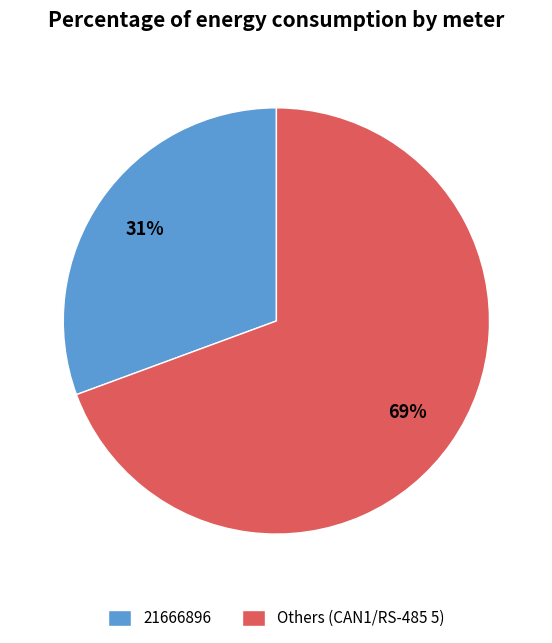

To the nearest percent, what is the combined percentage of 21666896 and Others (CAN1/RS-485 5)?

100%